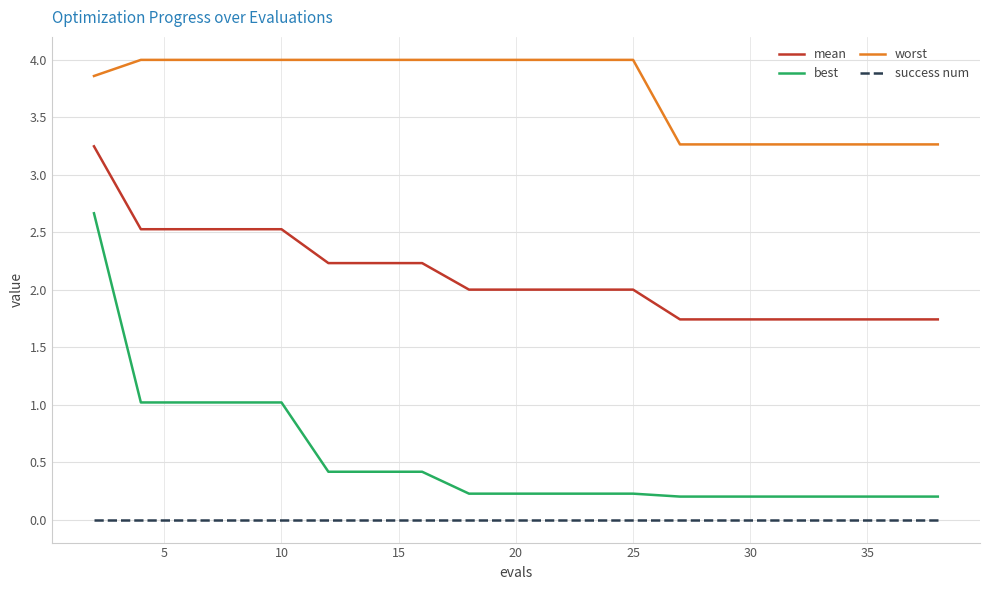

True or false: best and mean intersect in this chart.

False